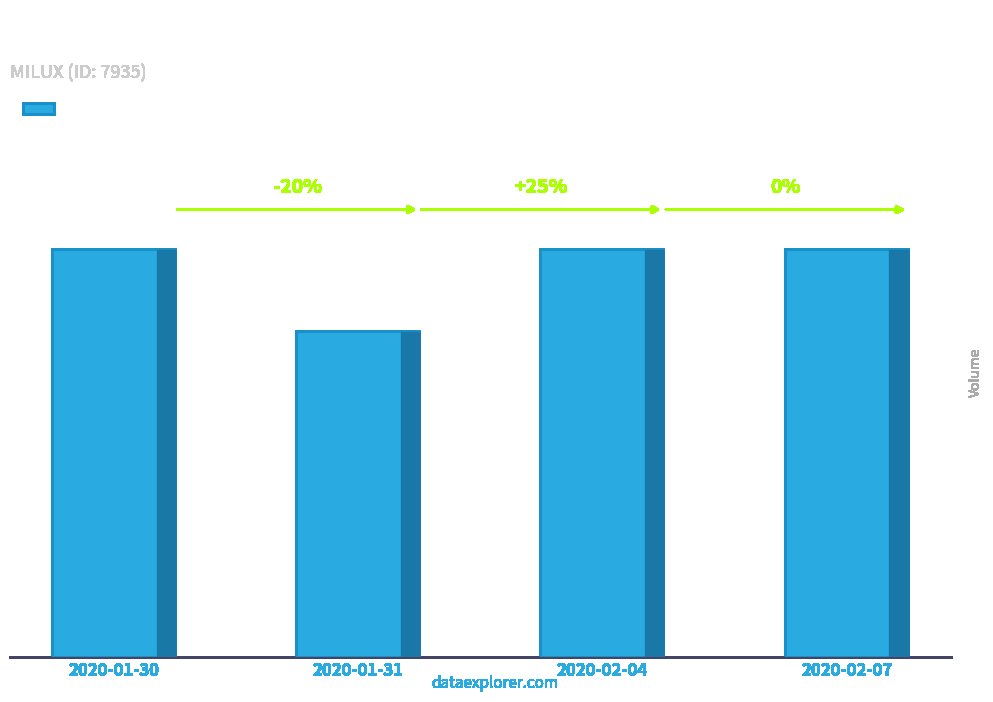

Is it true that the value at 2020-01-30 is 1240?

False